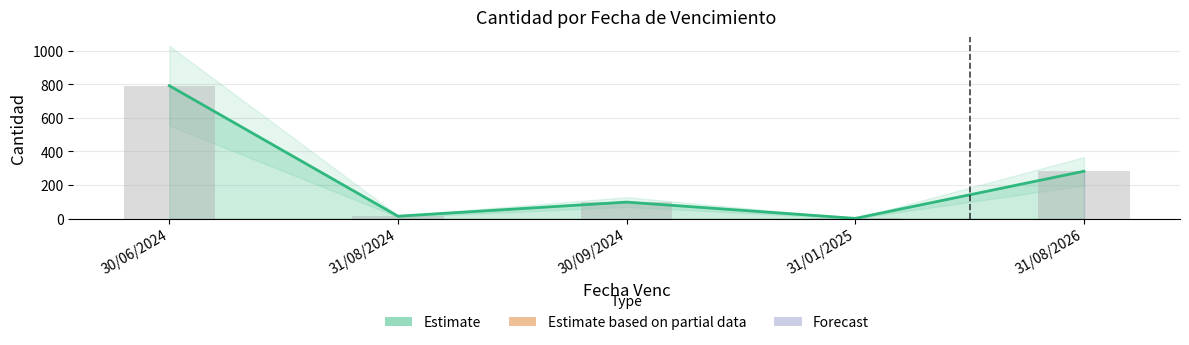

Rank the categories by value from lowest to highest.

31/01/2025, 31/08/2024, 30/09/2024, 31/08/2026, 30/06/2024